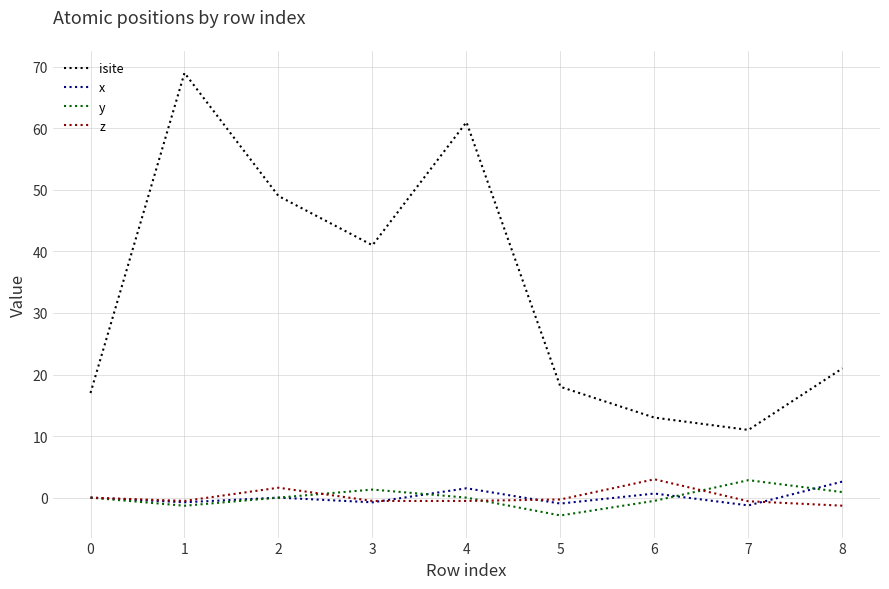

True or false: isite and y intersect in this chart.

False